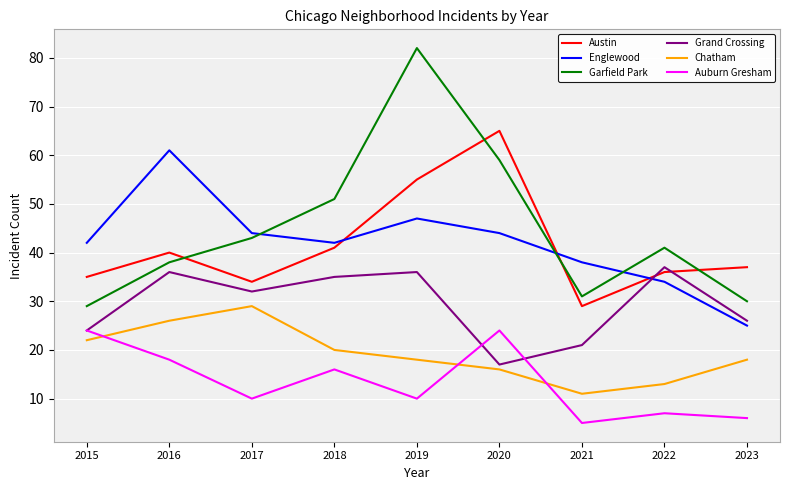

At which label is Austin closest to 47?

2018